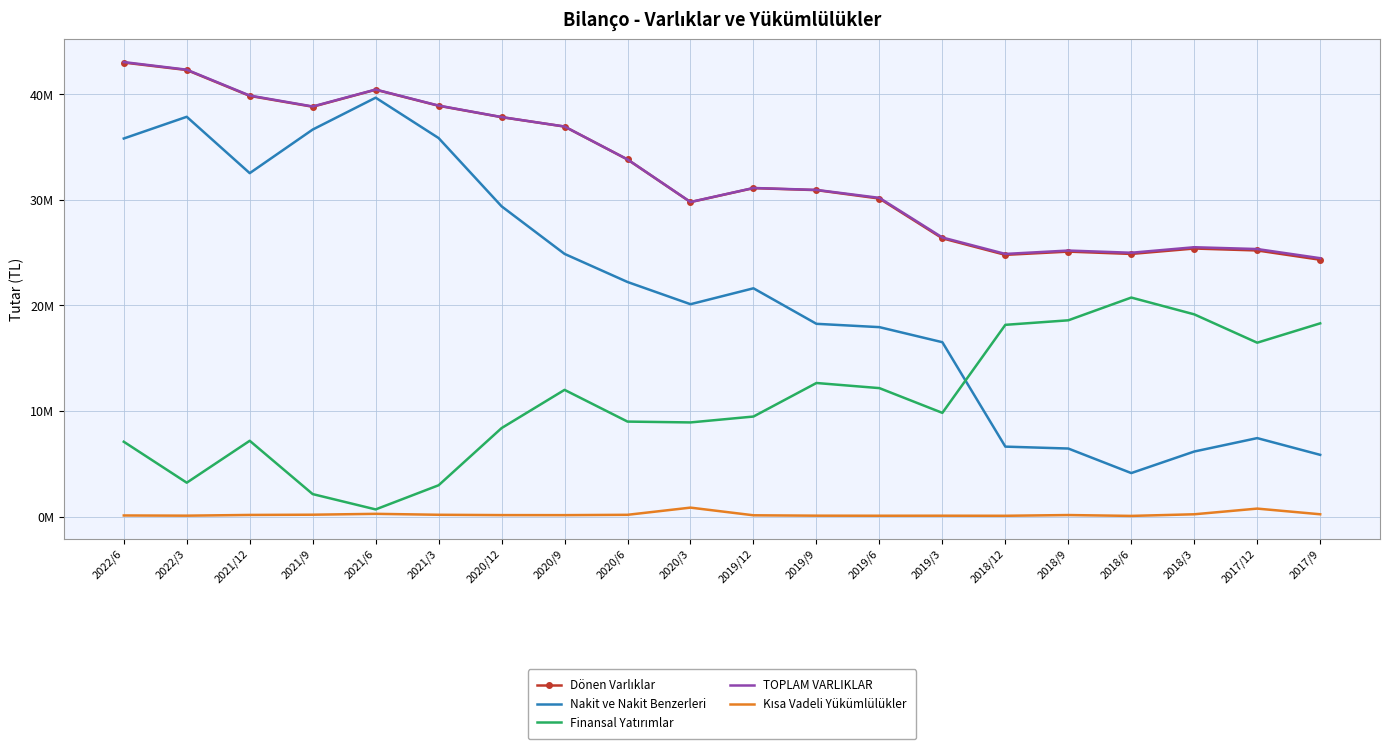

Reading left to right, extract all data points from this chart.

Dönen Varlıklar: 42996019	42288374	39837938	38810295	40422142	38900966	37822790	36931936	33814838	29779919	31103844	30914392	30116306	26350886	24784631	25091918	24871178	25383966	25200349	24321284
Nakit ve Nakit Benzerleri: 35802784	37859035	32522425	36649839	39667678	35844154	29380788	24875060	22214067	20110613	21617403	18254505	17938940	16512390	6624625	6443722	4120080	6160541	7431199	5845479
Finansal Yatırımlar: 7087143	3208724	7177818	2128907	678122	2966741	8380893	11999584	8995062	8916276	9473925	12649906	12164765	9821718	18157623	18586286	20740980	19150622	16465764	18298354
TOPLAM VARLIKLAR: 43039375	42319744	39872262	38835950	40440235	38920674	37833728	36938098	33823249	29790577	31117269	30935285	30181513	26429088	24872419	25192560	24984710	25506328	25335348	24468918
Kısa Vadeli Yükümlülükler: 105202	86191	154990	176869	259681	170603	140073	136486	167589	848299	121988	85739	79472	82081	75803	145241	63394	217916	755800	218459